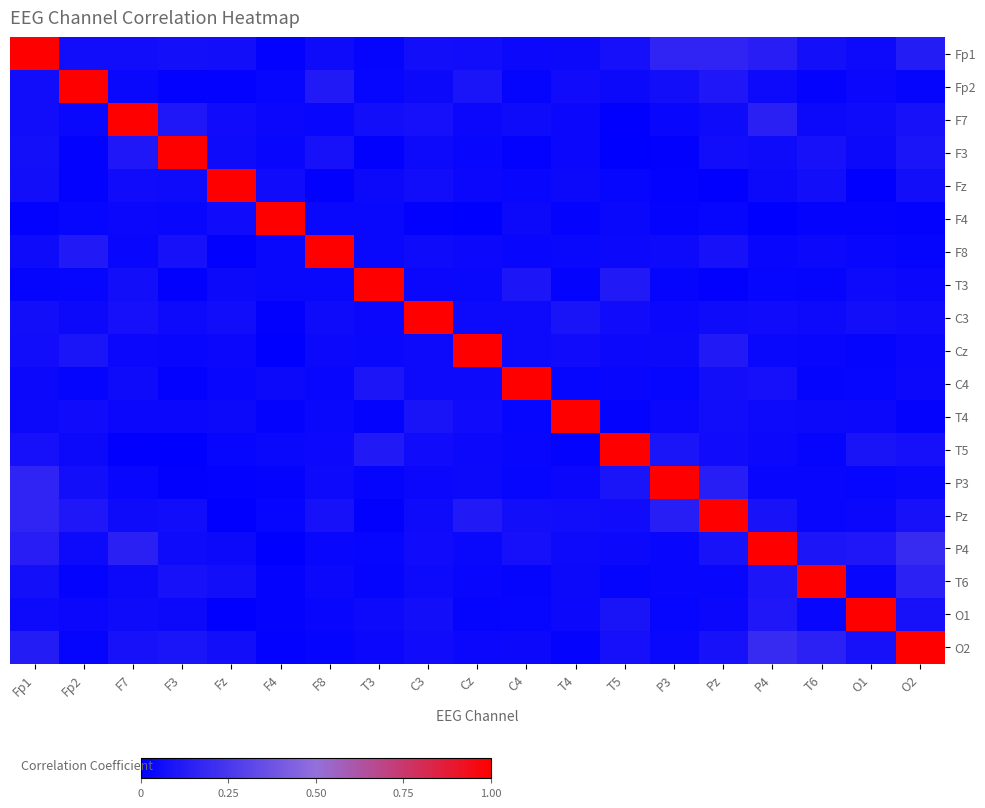

At how many categories does at least one series exceed 0?

19